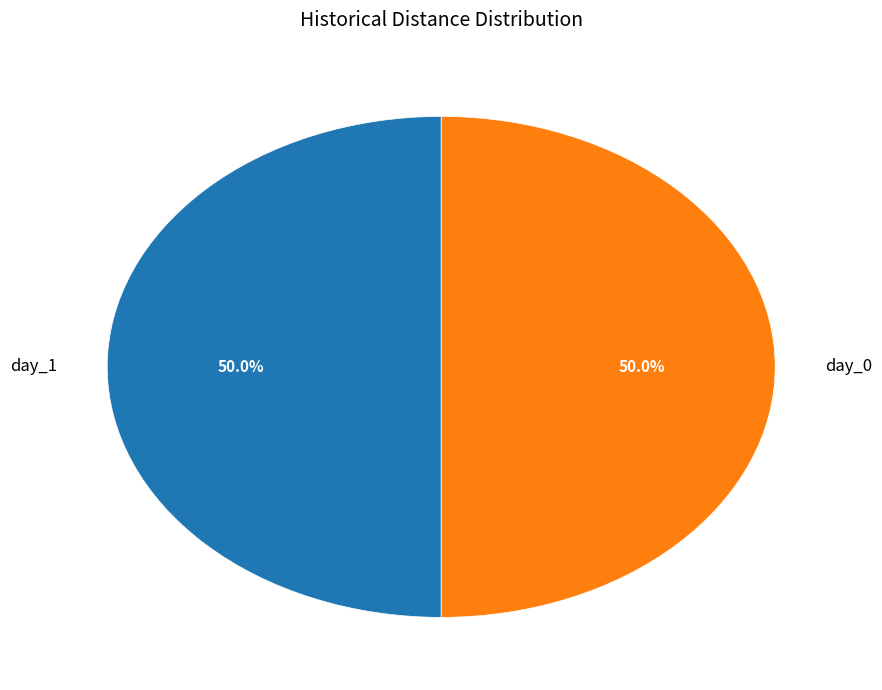

Approximately how many times larger is the value at day_1 compared to day_0?

1.0